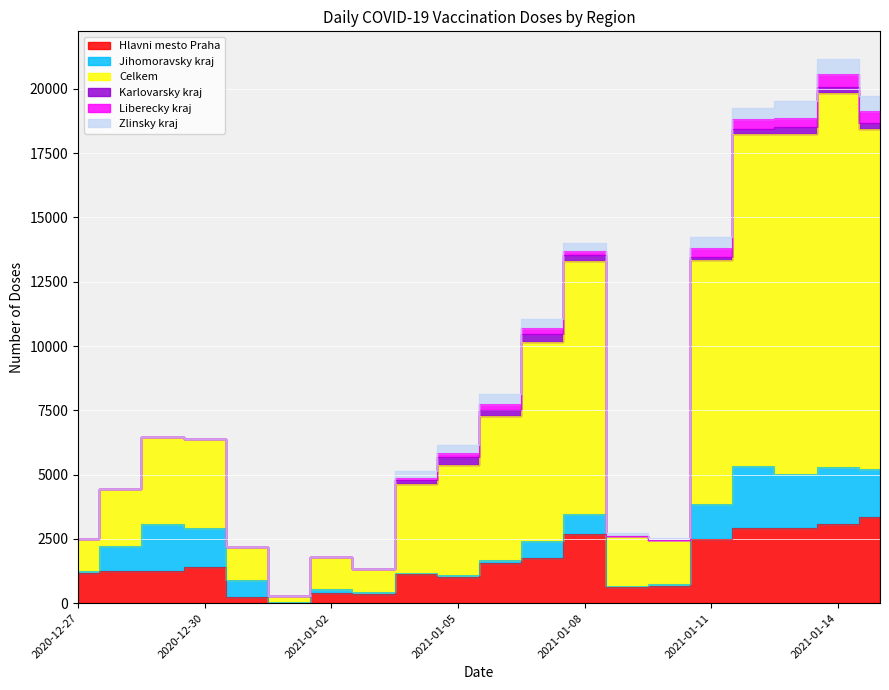

Reading left to right, extract all data points from this chart.

Hlavni mesto Praha: 2020-12-27=1172	2020-12-28=1252	2020-12-29=1259	2020-12-30=1411	2020-12-31=258	2021-01-01=0	2021-01-02=411	2021-01-03=352	2021-01-04=1121	2021-01-05=1016	2021-01-06=1557	2021-01-07=1757	2021-01-08=2678	2021-01-09=624	2021-01-10=681	2021-01-11=2484	2021-01-12=2912	2021-01-13=2928	2021-01-14=3070	2021-01-15=3359
Jihomoravsky kraj: 2020-12-27=68	2020-12-28=976	2020-12-29=1814	2020-12-30=1531	2020-12-31=639	2021-01-01=30	2021-01-02=137	2021-01-03=83	2021-01-04=60	2021-01-05=77	2021-01-06=125	2021-01-07=676	2021-01-08=779	2021-01-09=55	2021-01-10=70	2021-01-11=1356	2021-01-12=2435	2021-01-13=2089	2021-01-14=2226	2021-01-15=1863
Celkem: 2020-12-27=1241	2020-12-28=2228	2020-12-29=3379	2020-12-30=3425	2020-12-31=1297	2021-01-01=262	2021-01-02=1248	2021-01-03=907	2021-01-04=3434	2021-01-05=4295	2021-01-06=5595	2021-01-07=7735	2021-01-08=9833	2021-01-09=1937	2021-01-10=1688	2021-01-11=9505	2021-01-12=12916	2021-01-13=13243	2021-01-14=14548	2021-01-15=13212
Karlovarsky kraj: 2020-12-27=0	2020-12-28=0	2020-12-29=0	2020-12-30=0	2020-12-31=0	2021-01-01=0	2021-01-02=0	2021-01-03=0	2021-01-04=177	2021-01-05=282	2021-01-06=234	2021-01-07=287	2021-01-08=243	2021-01-09=0	2021-01-10=0	2021-01-11=121	2021-01-12=173	2021-01-13=245	2021-01-14=246	2021-01-15=257
Liberecky kraj: 2020-12-27=0	2020-12-28=0	2020-12-29=0	2020-12-30=0	2020-12-31=0	2021-01-01=0	2021-01-02=0	2021-01-03=0	2021-01-04=81	2021-01-05=153	2021-01-06=250	2021-01-07=239	2021-01-08=152	2021-01-09=0	2021-01-10=0	2021-01-11=340	2021-01-12=402	2021-01-13=370	2021-01-14=503	2021-01-15=447
Zlinsky kraj: 2020-12-27=0	2020-12-28=0	2020-12-29=0	2020-12-30=0	2020-12-31=0	2021-01-01=1	2021-01-02=0	2021-01-03=0	2021-01-04=252	2021-01-05=334	2021-01-06=366	2021-01-07=370	2021-01-08=323	2021-01-09=97	2021-01-10=100	2021-01-11=429	2021-01-12=415	2021-01-13=646	2021-01-14=586	2021-01-15=599